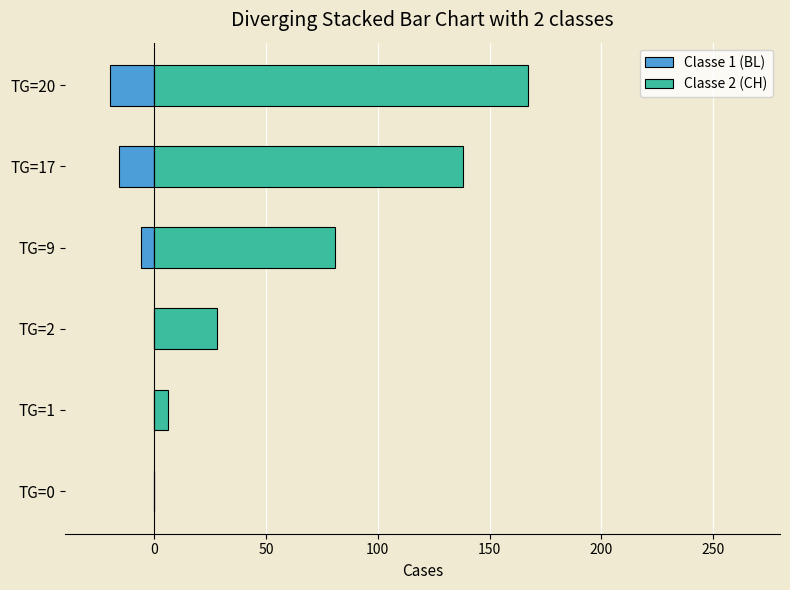

Rank the series at TG=1 from lowest to highest value.

BL (left), CH (right)